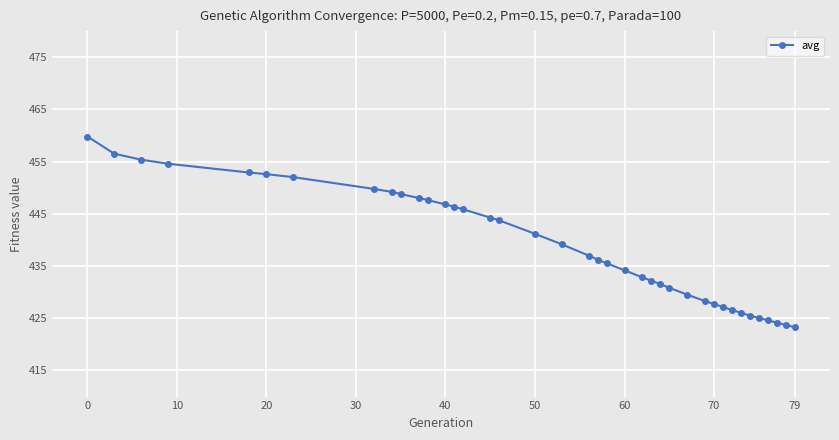

What is the minimum value shown in the chart?

423.3